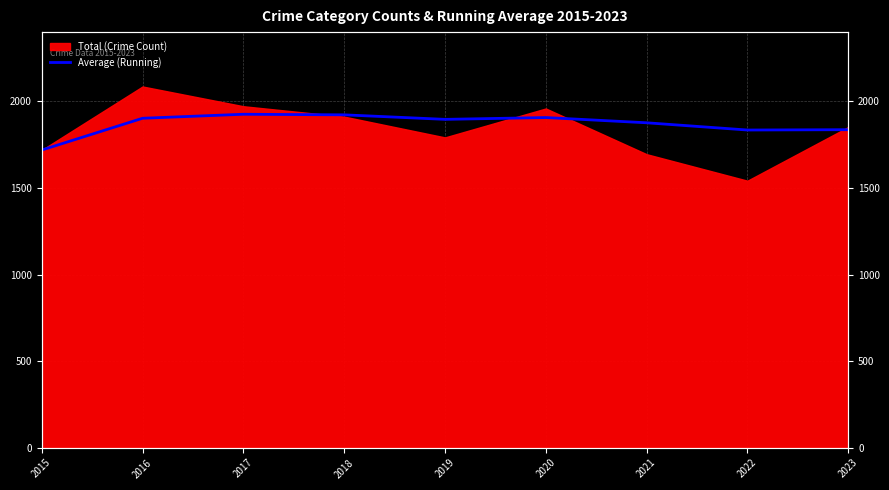

What is the change in value from 2017 to 2020?

-19.0